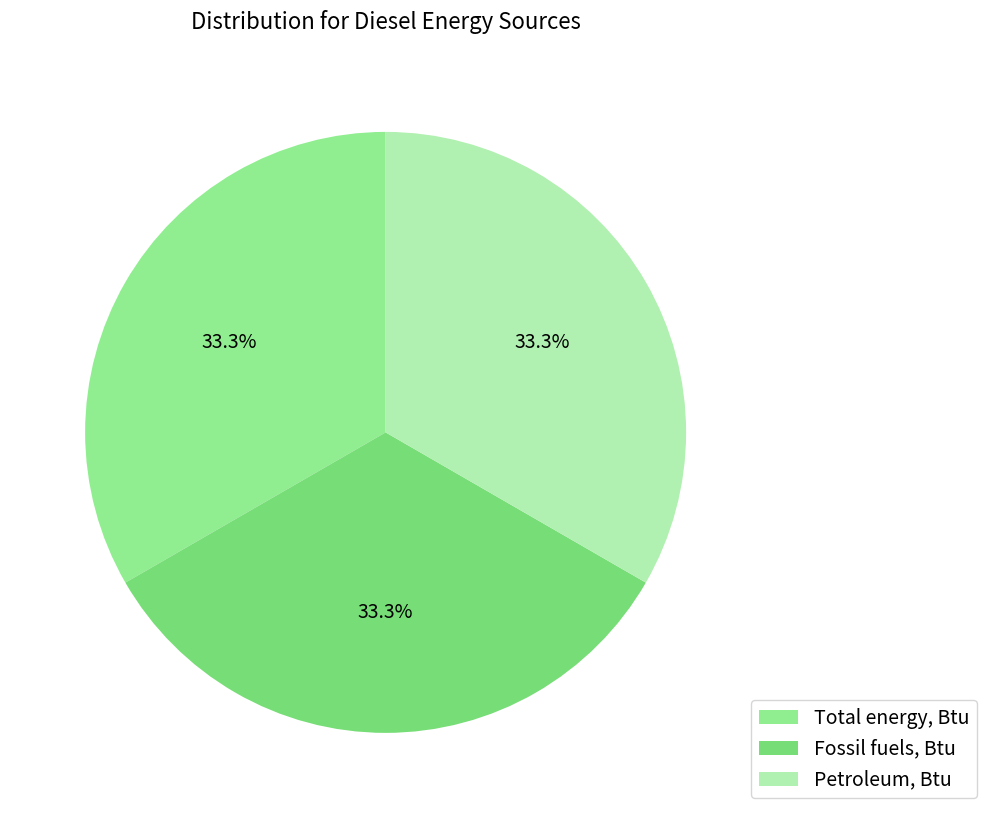

How many segments does this pie chart have?

3